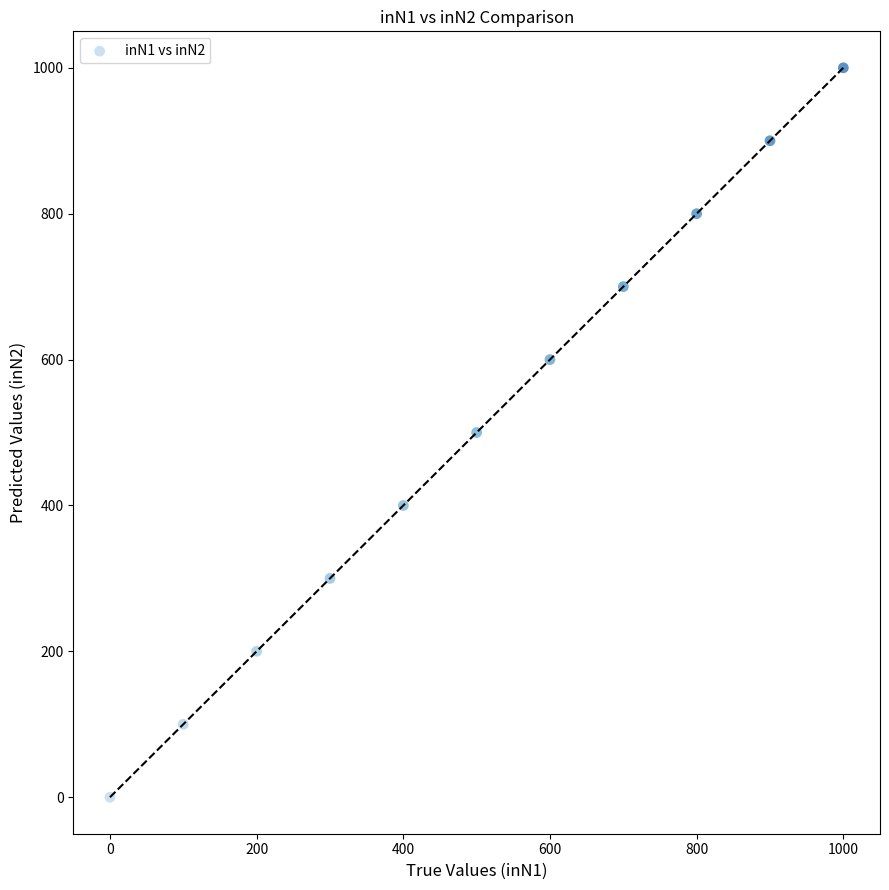

What is the range of X values (max minus min)?

1000